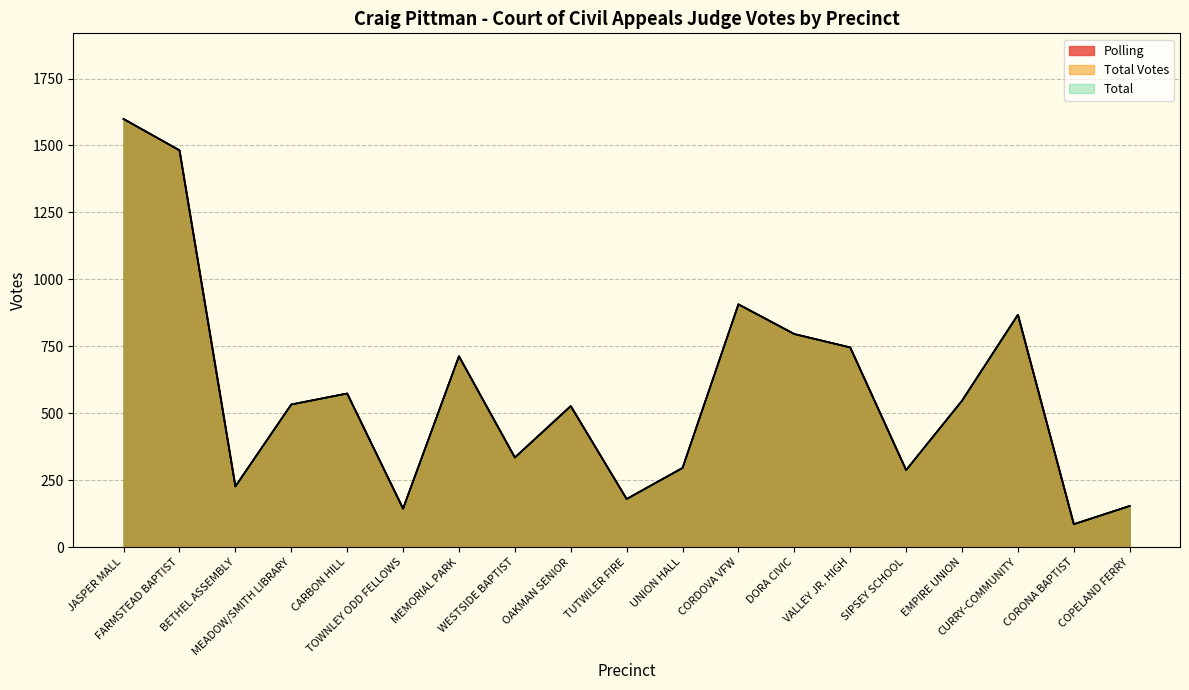

What is the average value of the Total Votes series?

579